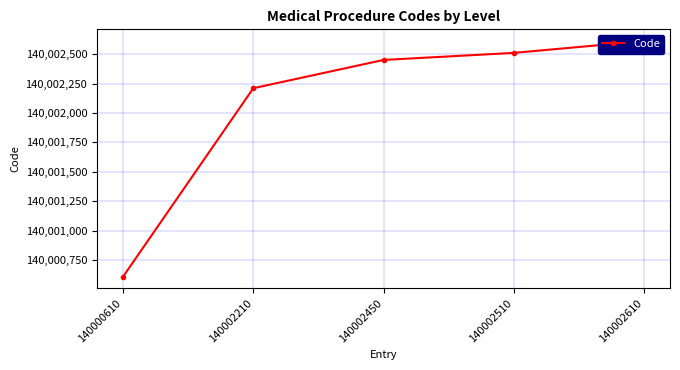

What is the greatest value displayed?

140002610